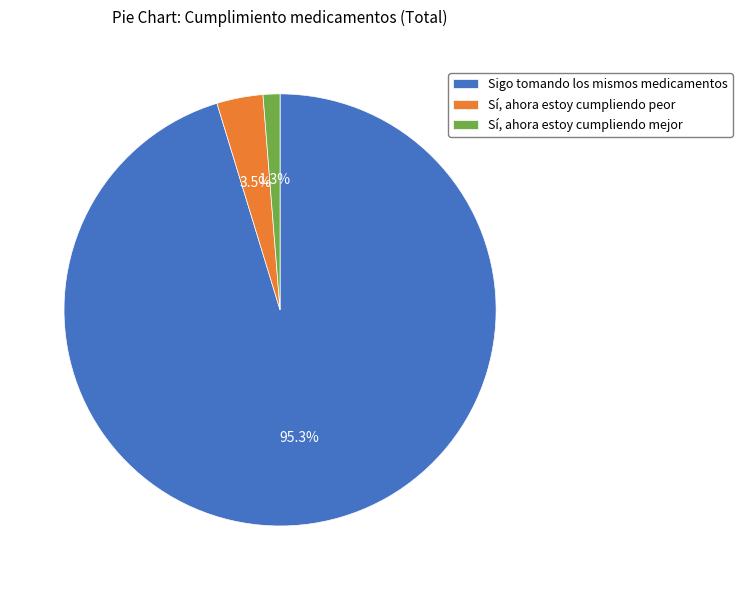

Approximately how many times larger is the value at Sí, ahora estoy cumpliendo peor compared to Sí, ahora estoy cumpliendo mejor?

2.7